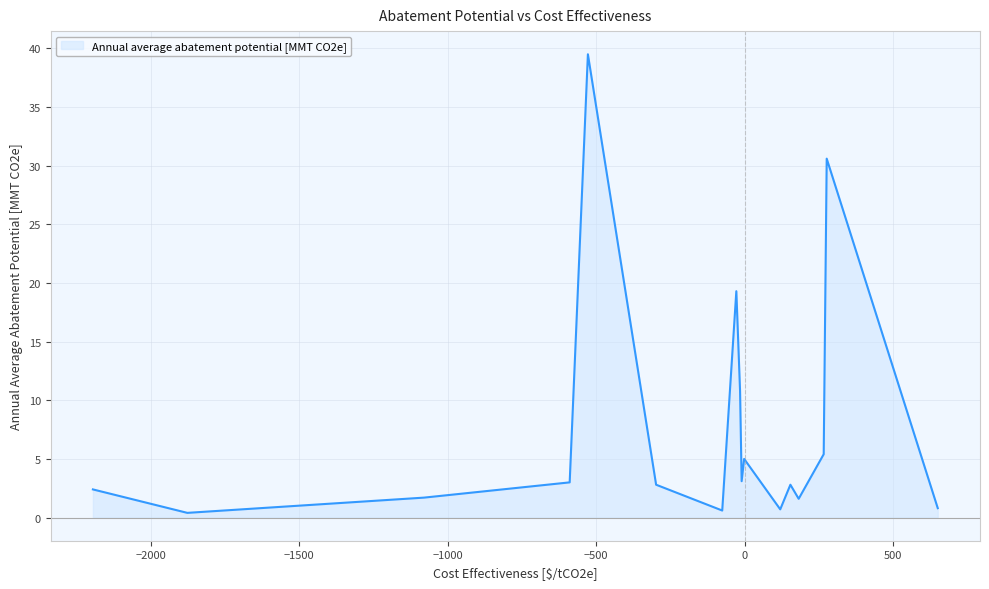

What is the maximum value shown in the chart?

39.5